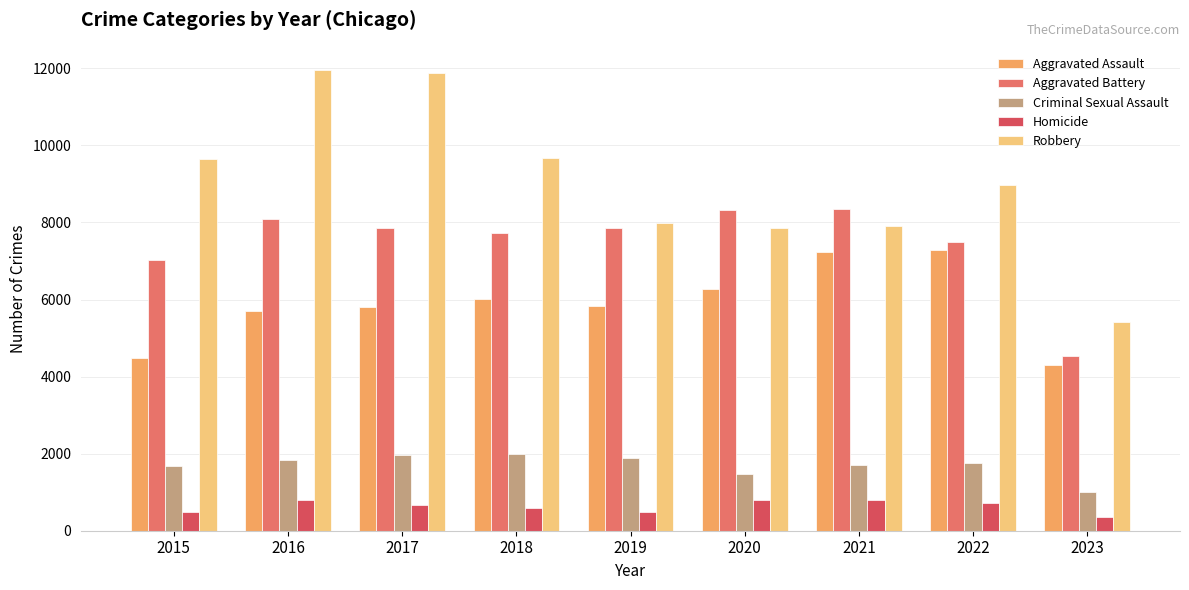

At 2015, list the series in order from largest to smallest.

Robbery, Aggravated Battery, Aggravated Assault, Criminal Sexual Assault, Homicide